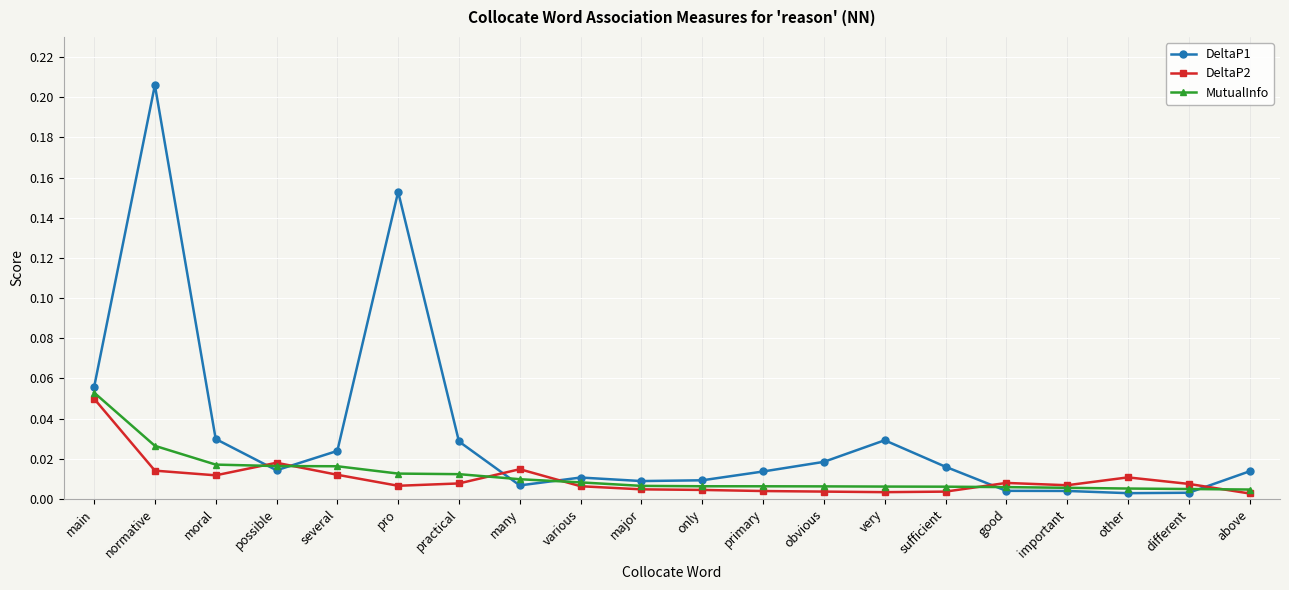

Where is the first local maximum for DeltaP1?

normative